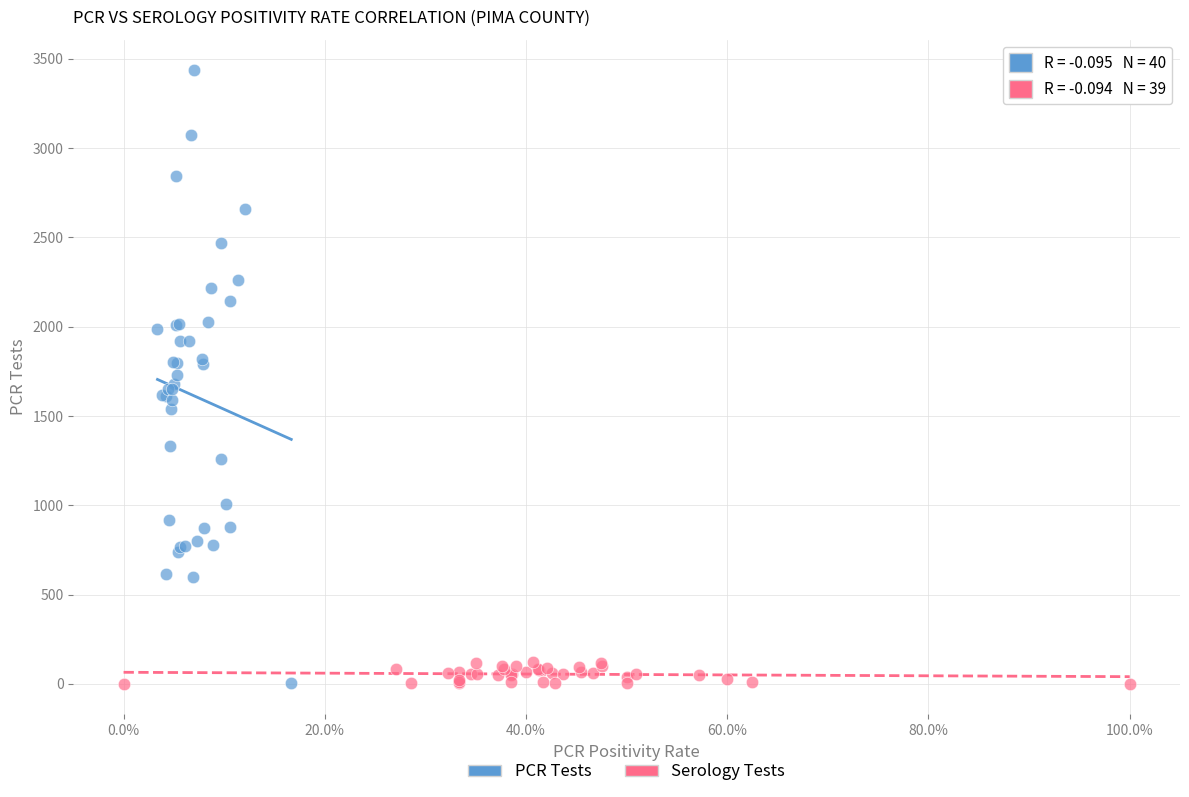

Which series reaches the maximum Y coordinate?

PCR Tests